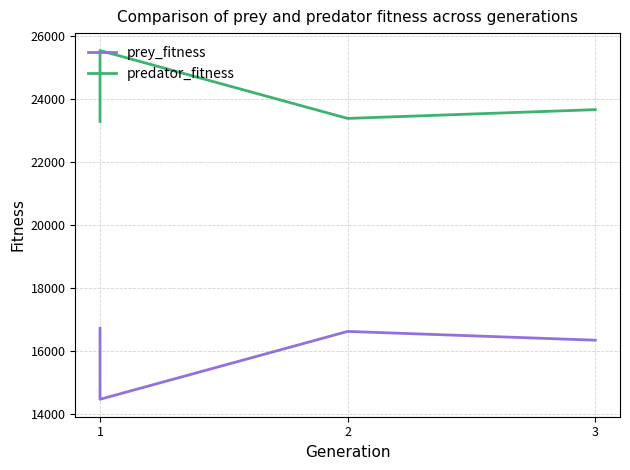

What is the sum of all prey_fitness values?

64109